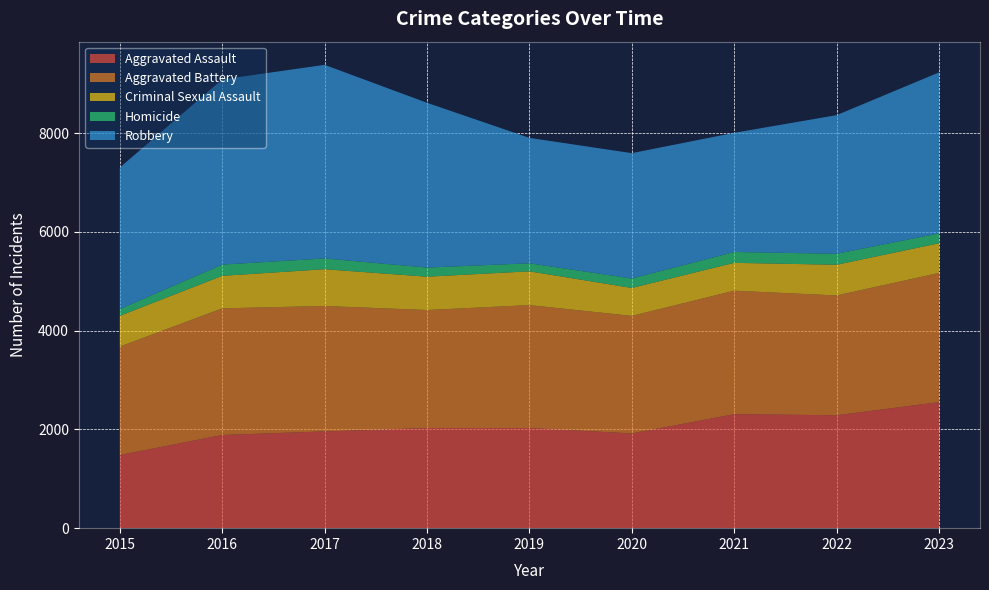

Reading left to right, list all the values displayed in this chart.

Aggravated Assault: 1481	1888	1960	2028	2029	1919	2309	2287	2553
Aggravated Battery: 2197	2565	2541	2391	2490	2381	2502	2427	2618
Criminal Sexual Assault: 623	659	745	675	684	566	564	622	601
Homicide: 137	227	218	185	163	191	220	222	200
Robbery: 2867	3751	3922	3338	2540	2540	2414	2809	3261